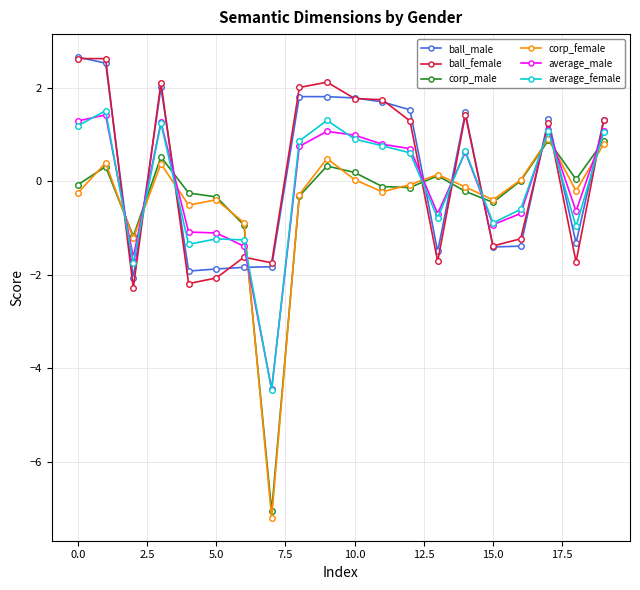

At how many categories does at least one series exceed -6?

20